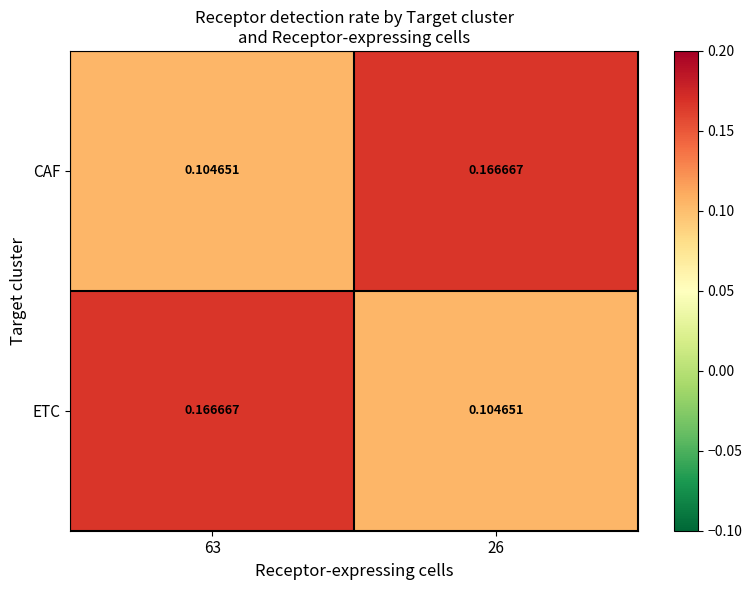

Rank the series at 26 from highest to lowest value.

CAF, ETC